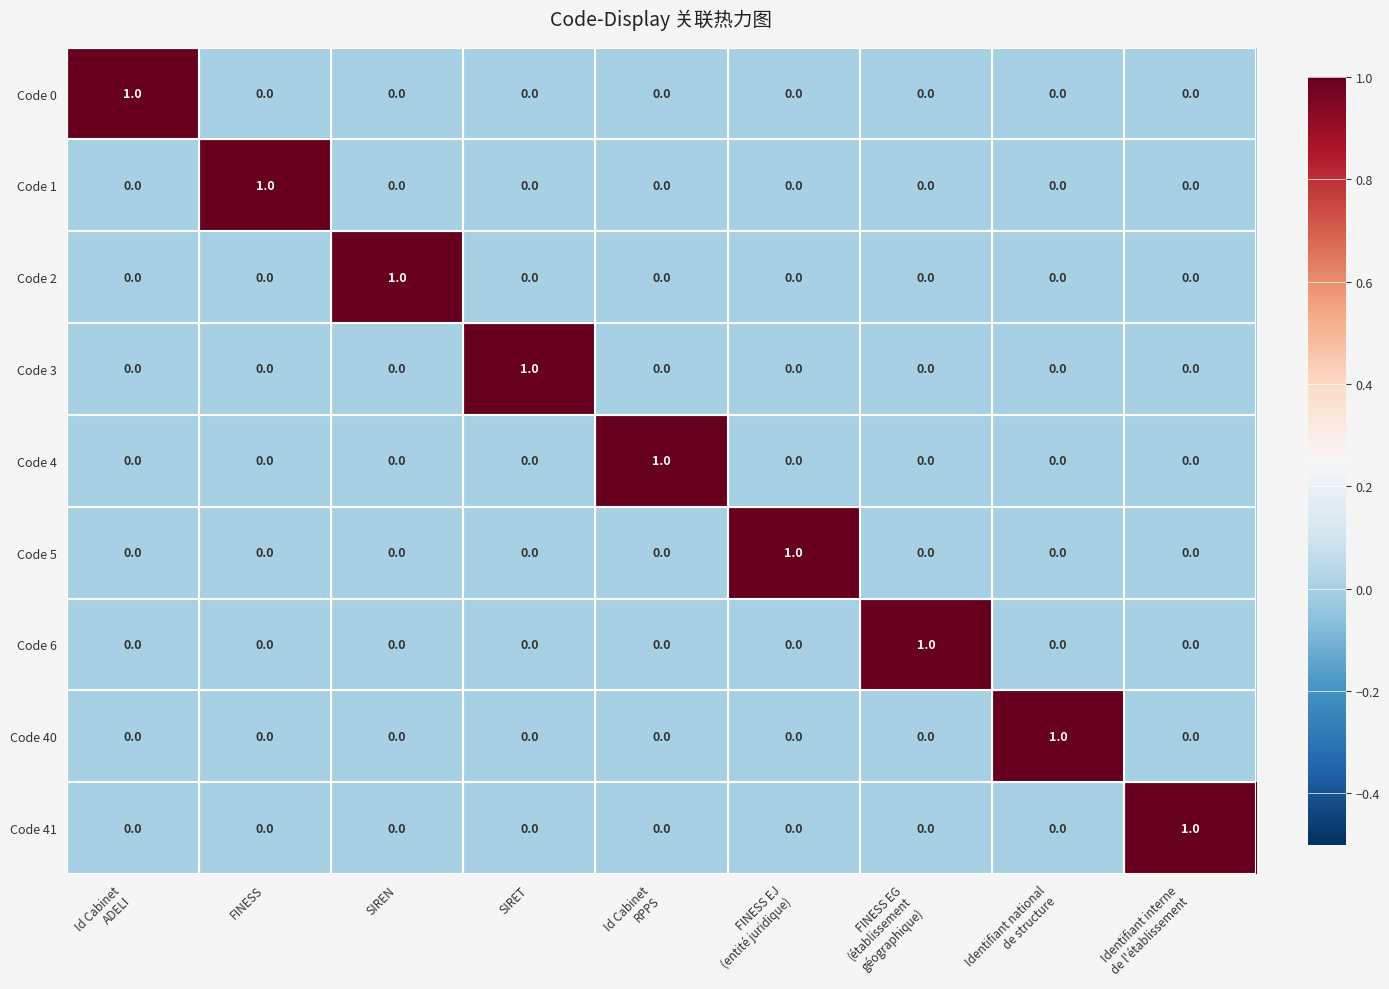

At how many categories does at least one series exceed 0?

9